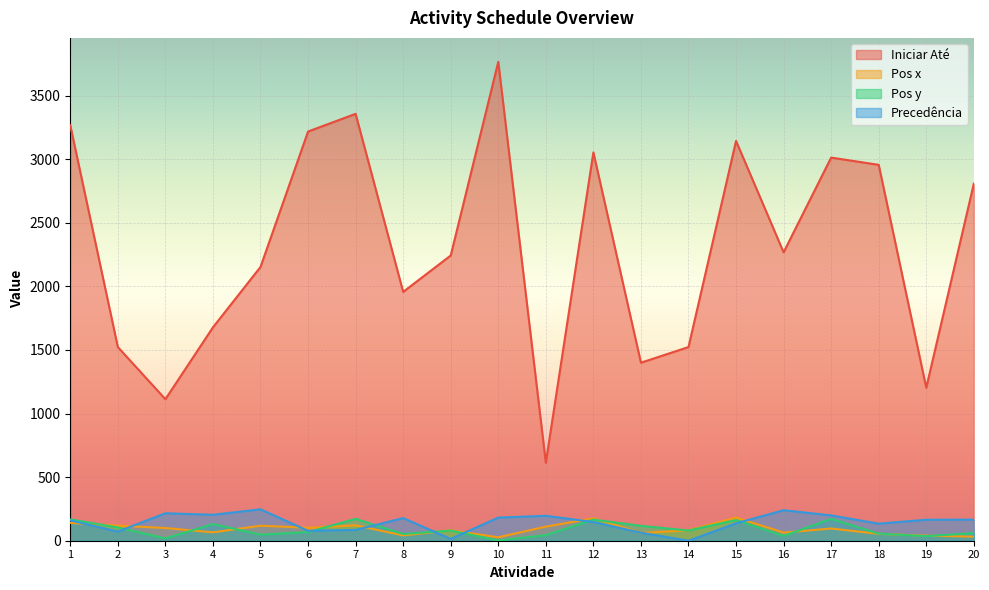

What is the difference between the maximum and minimum values in the Precedência series?

247